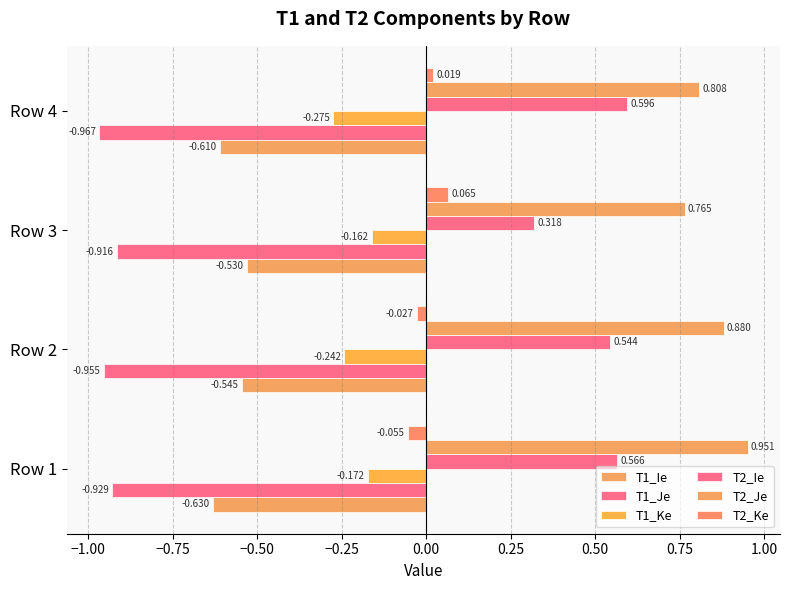

What is the maximum value for T2_Je?

1.0